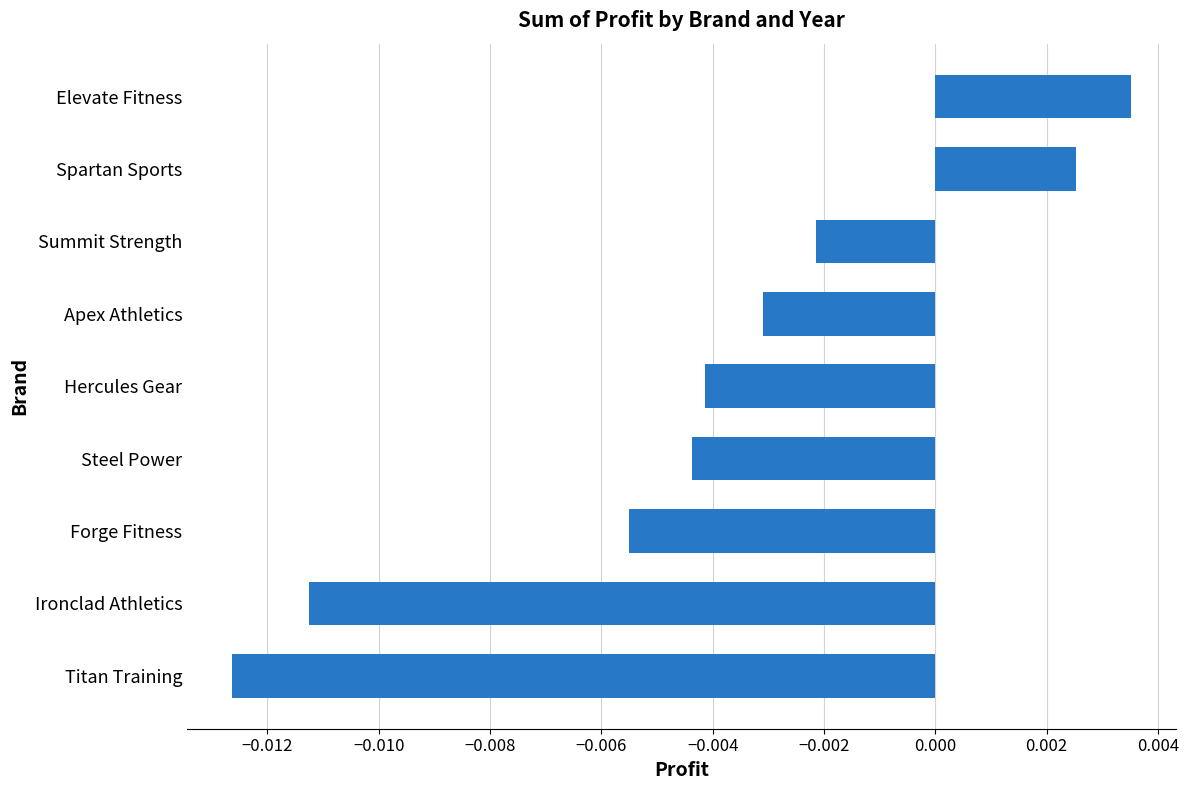

Which label corresponds to the largest value in the chart?

Elevate Fitness